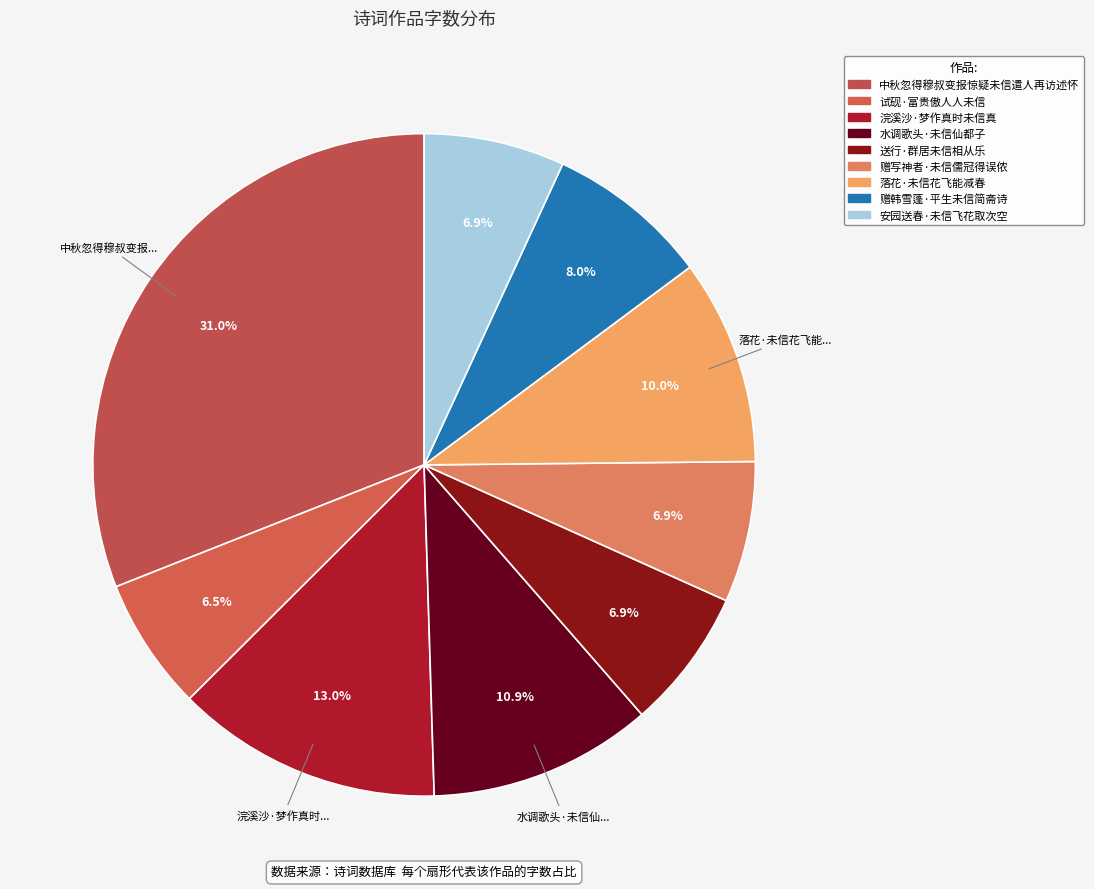

How many slices are in this pie chart?

9